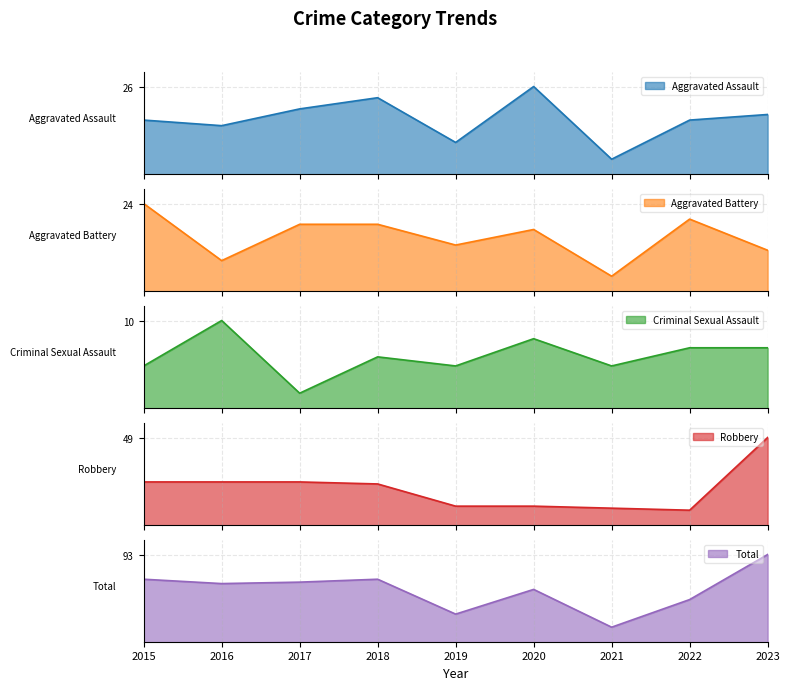

Which category has the highest value in the Aggravated Assault series?

2020